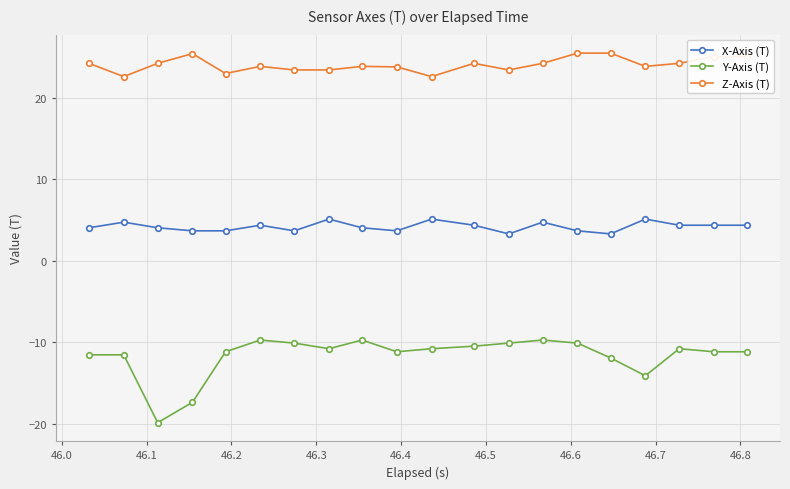

Count the number of categories in the chart.

20